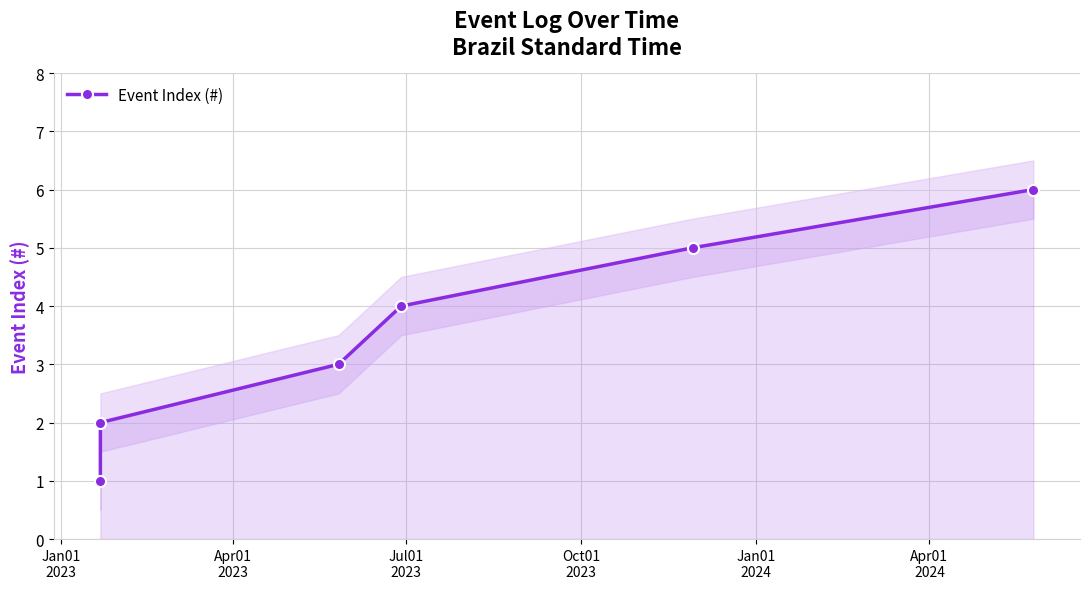

What is the highest value of the Event Index (#) series?

6